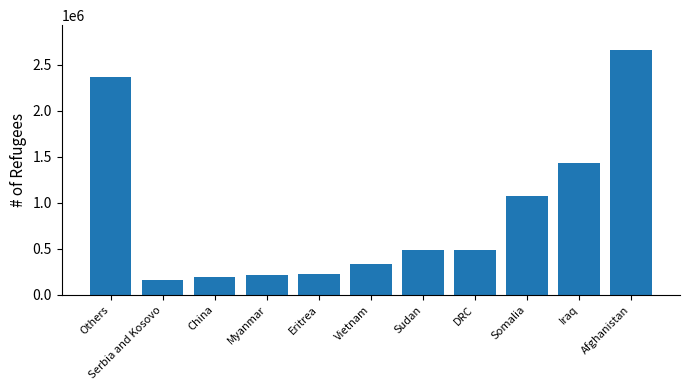

What is the greatest value displayed?

2664436